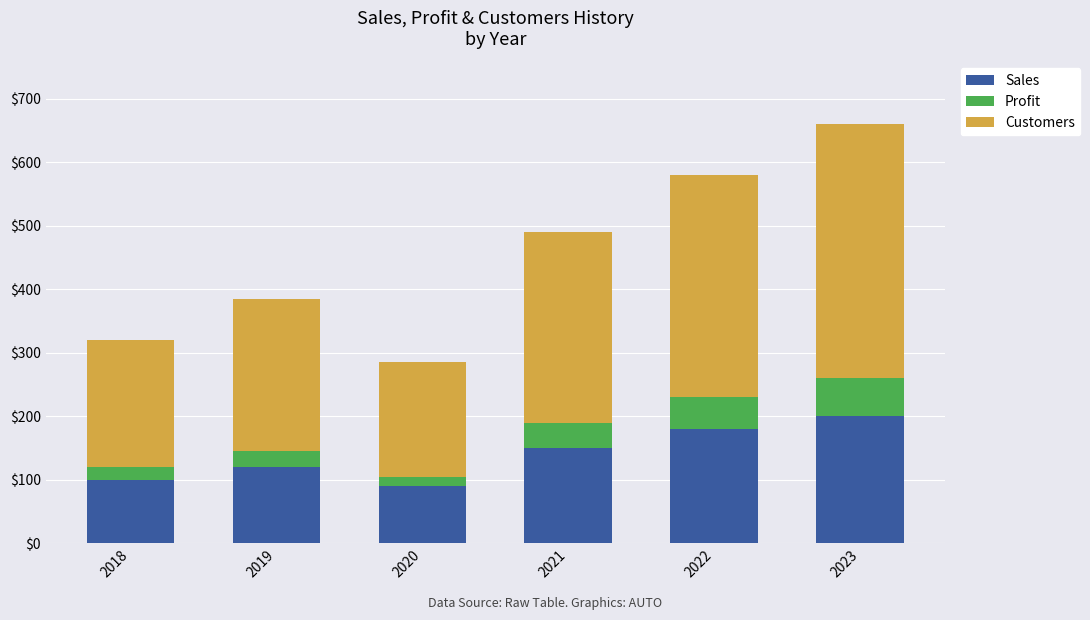

At which category is the sum across all series the highest?

2023